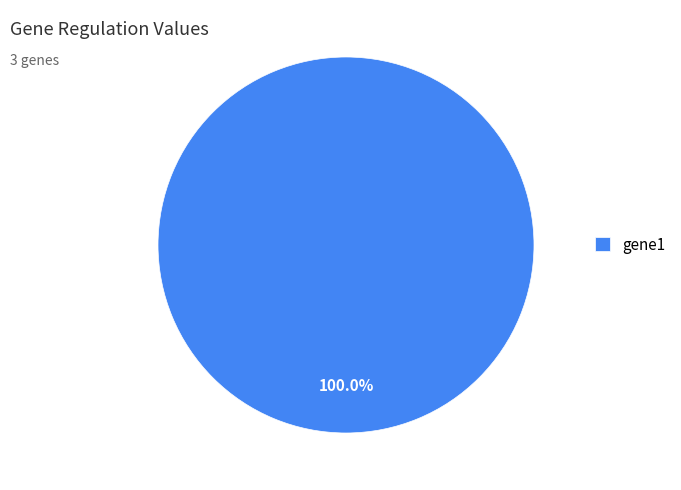

Rank the categories by value from highest to lowest.

gene1